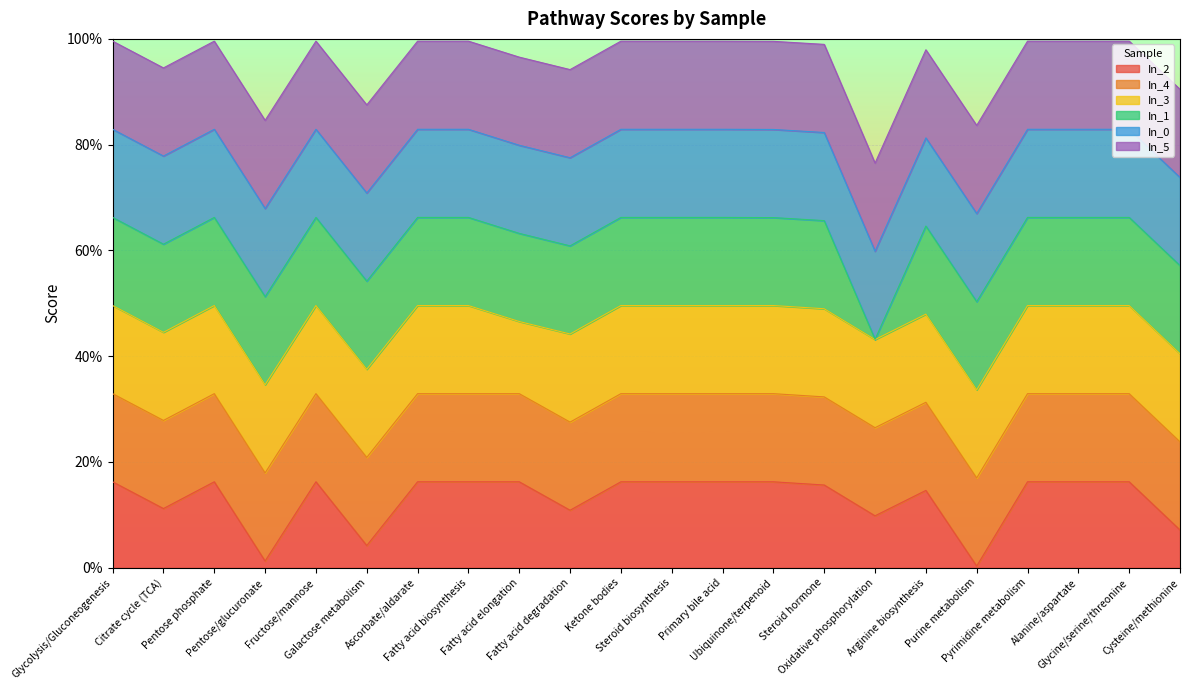

What is the sum of the In_0 values at Glycine/serine/threonine and Glycolysis/Gluconeogenesis?

2.0